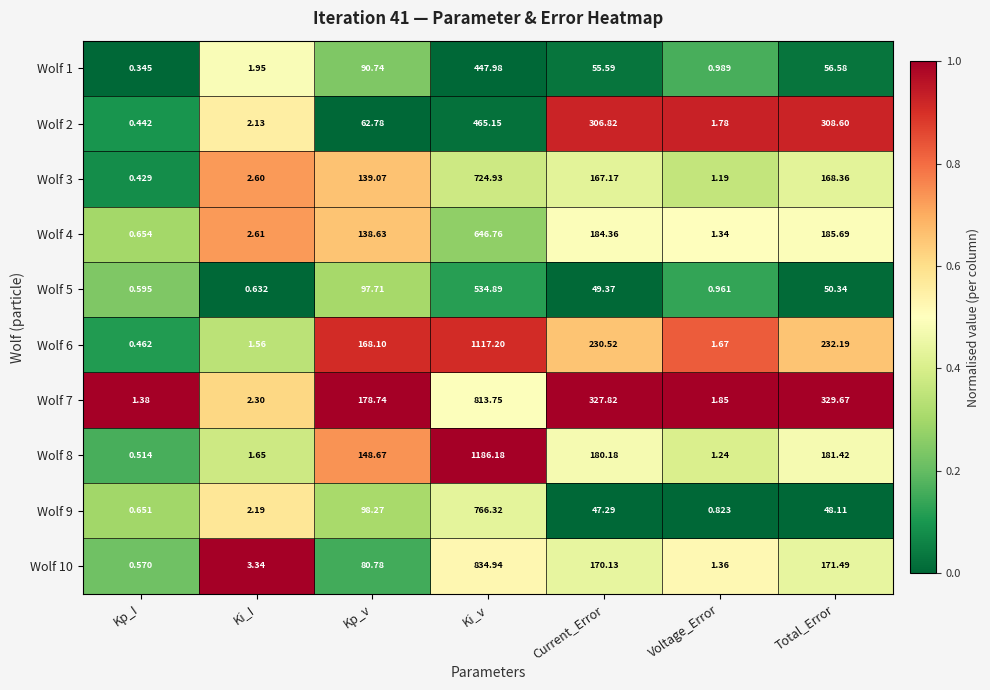

Rank the categories by Wolf 3 value from lowest to highest.

Kp_I, Voltage_Error, Ki_I, Kp_v, Current_Error, Total_Error, Ki_v